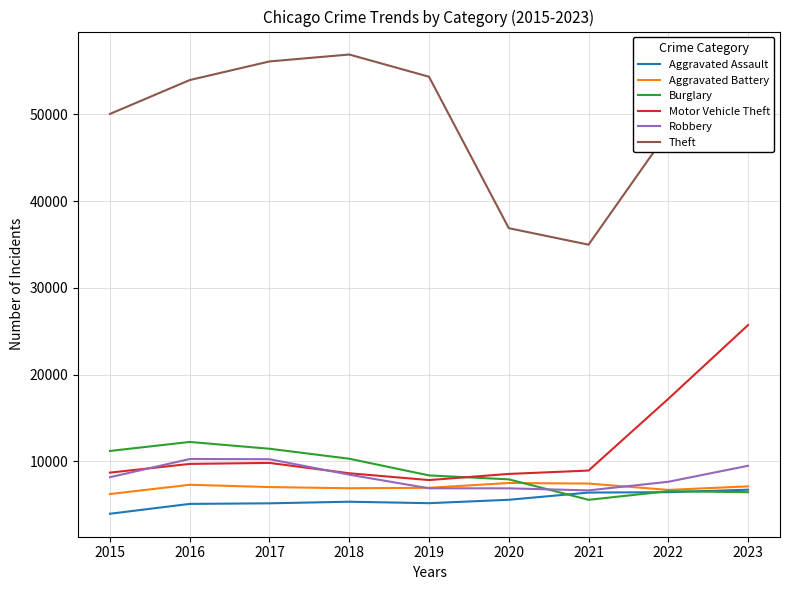

At 2015, list the series in order from smallest to largest.

Aggravated Assault, Aggravated Battery, Robbery, Motor Vehicle Theft, Burglary, Theft